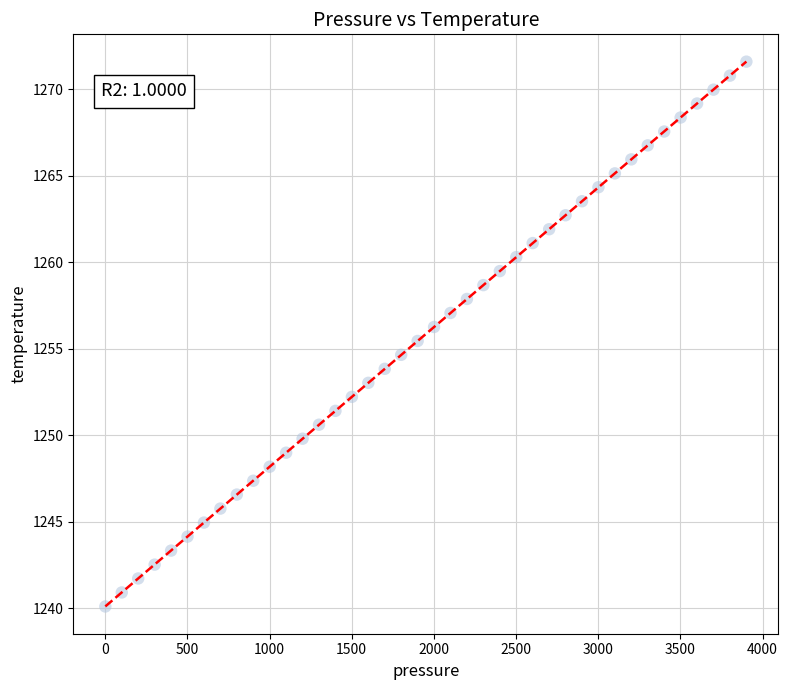

What is the range of Y values (max minus min)?

31.5